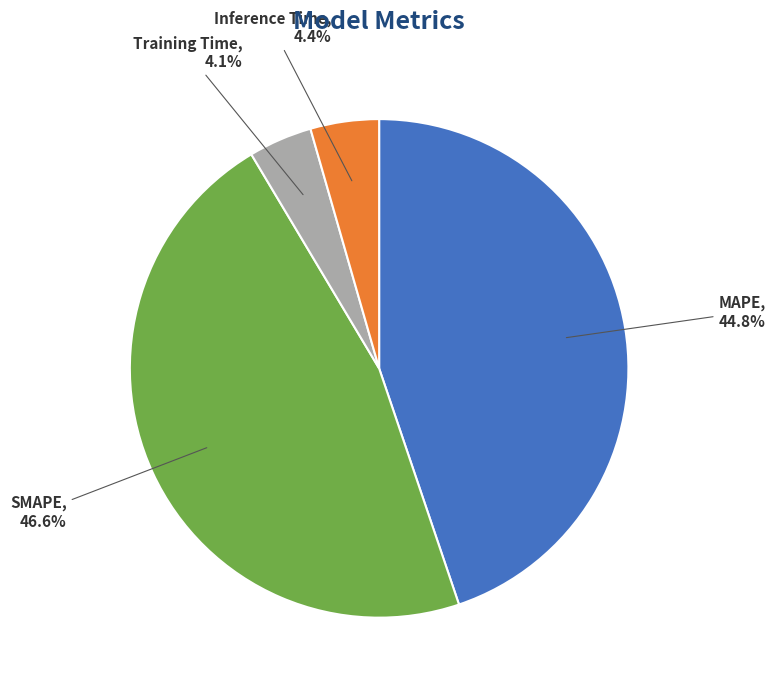

What percentage is NOT represented by Inference Time?

95.6%